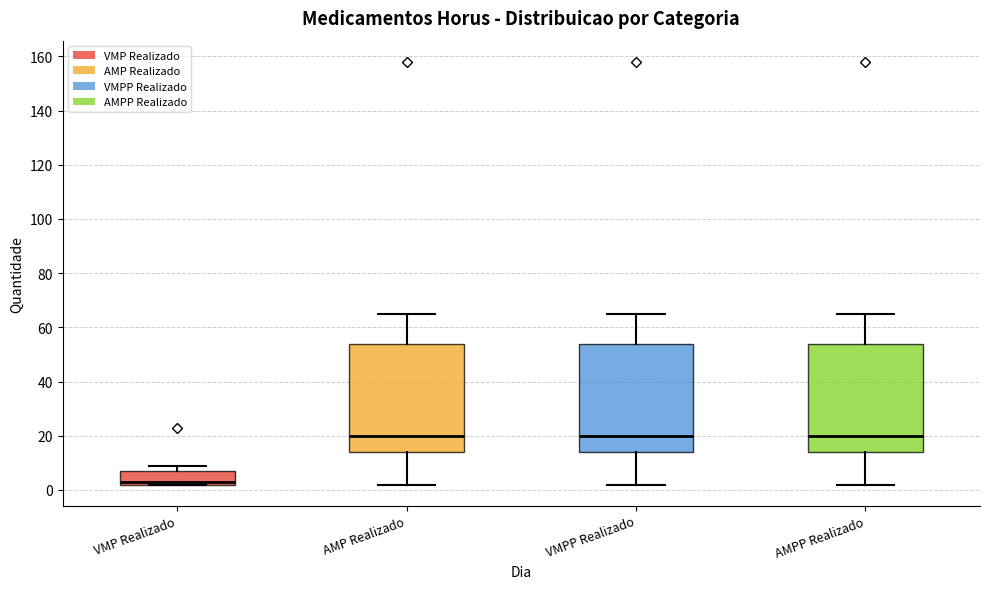

Reading left to right, transcribe this box plot: for each box, give where its median line is, the range the box spans, and where its two whiskers end, as read against the y-axis. The values are not printed on the chart, so give them approximately, as read against the axis.

VMP Realizado: median 4, box 2 to 8, whiskers 2 to 10
AMP Realizado: median 20, box 14 to 54, whiskers 2 to 66
VMPP Realizado: median 20, box 14 to 54, whiskers 2 to 66
AMPP Realizado: median 20, box 14 to 54, whiskers 2 to 66